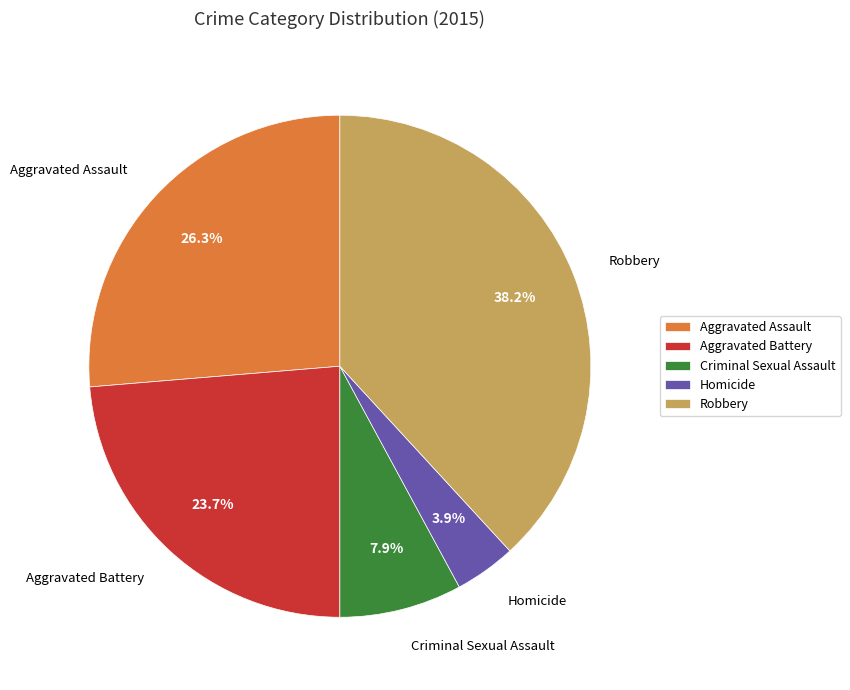

What percentage do Robbery and Aggravated Assault together represent?

64.5%